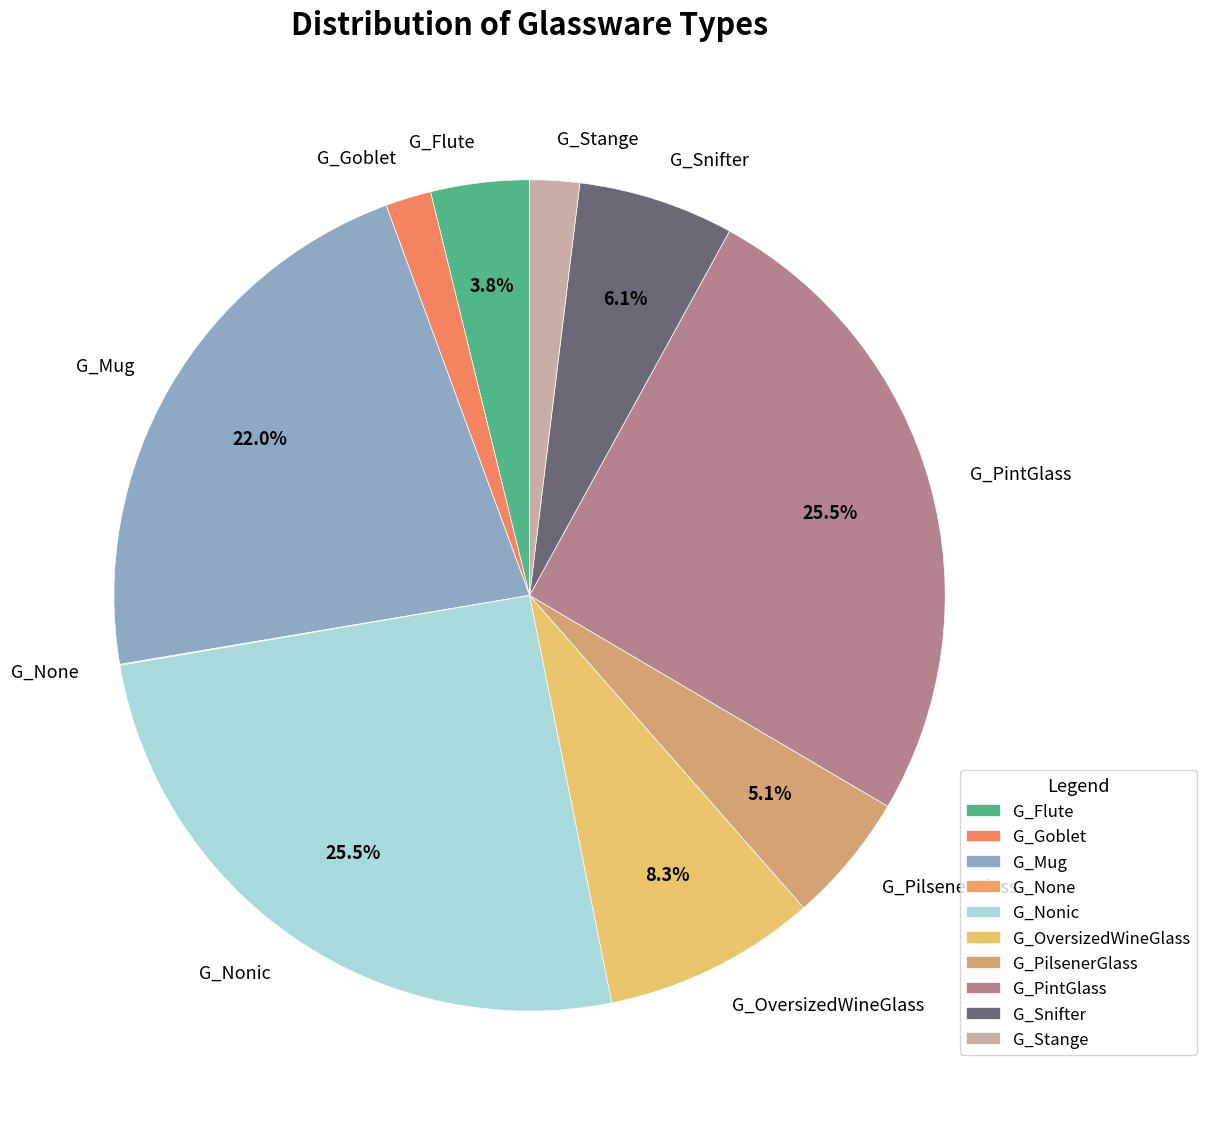

To the nearest percent, what percentage of the pie is G_Snifter?

6%